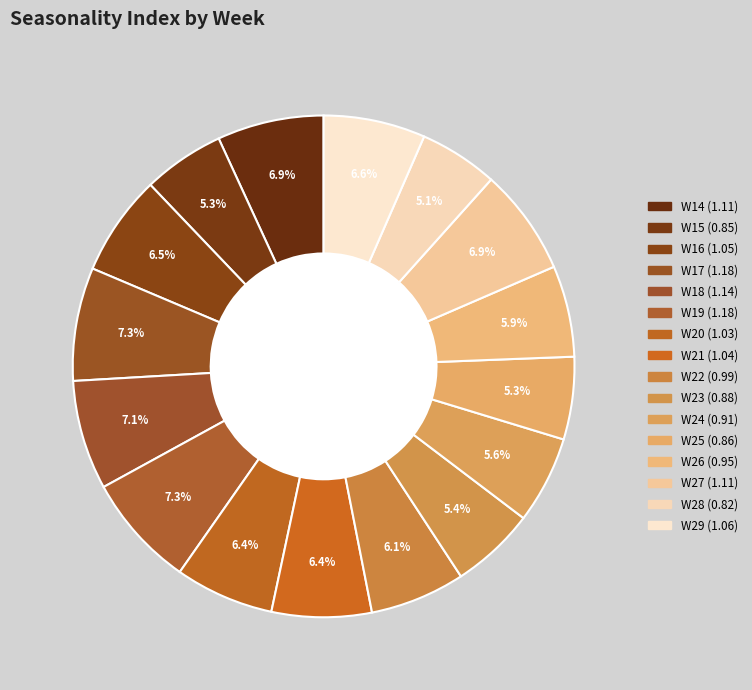

How many slices are in this pie chart?

16